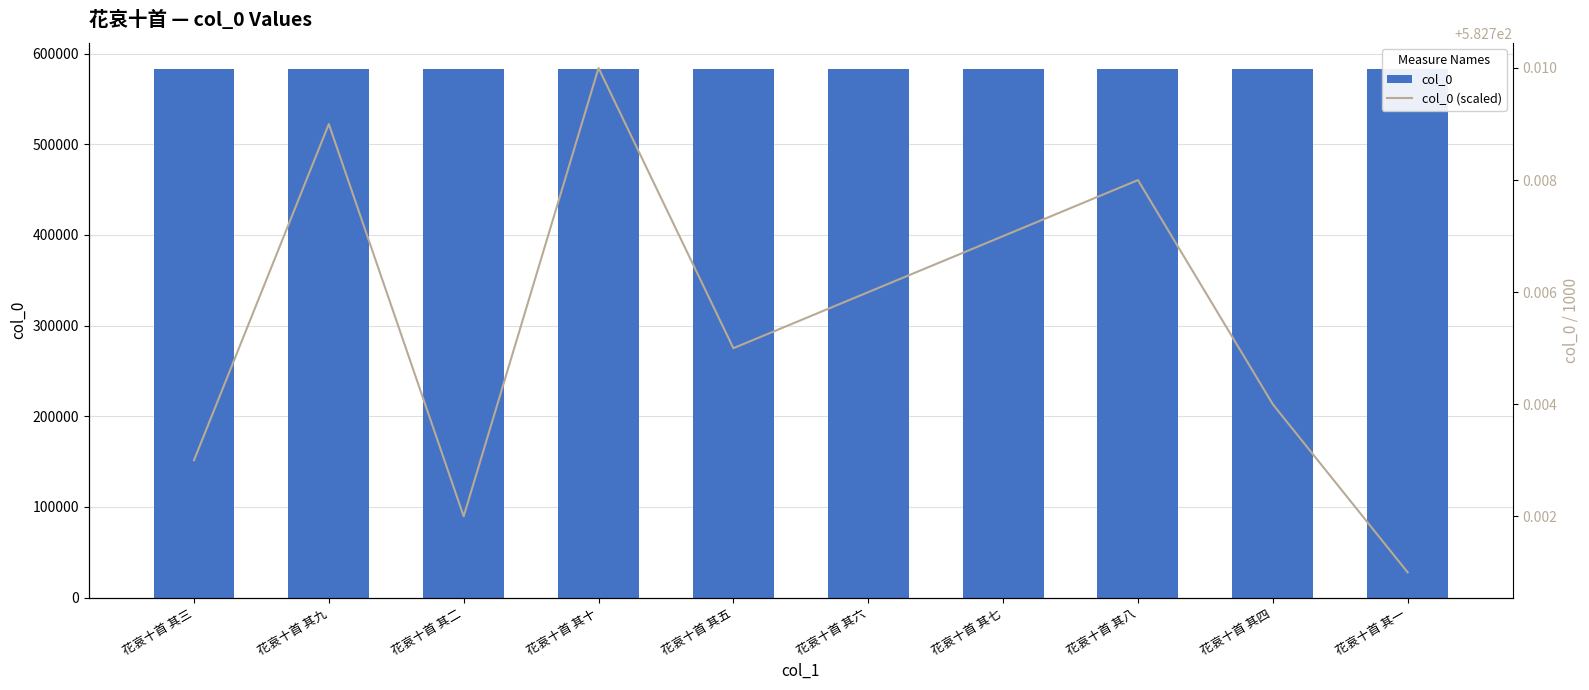

Reading right to left, extract all data points from this chart.

col_0: 582701.0	582704.0	582708.0	582707.0	582706.0	582705.0	582710.0	582702.0	582709.0	582703.0
col_0 (scaled): 582.7	582.7	582.7	582.7	582.7	582.7	582.7	582.7	582.7	582.7